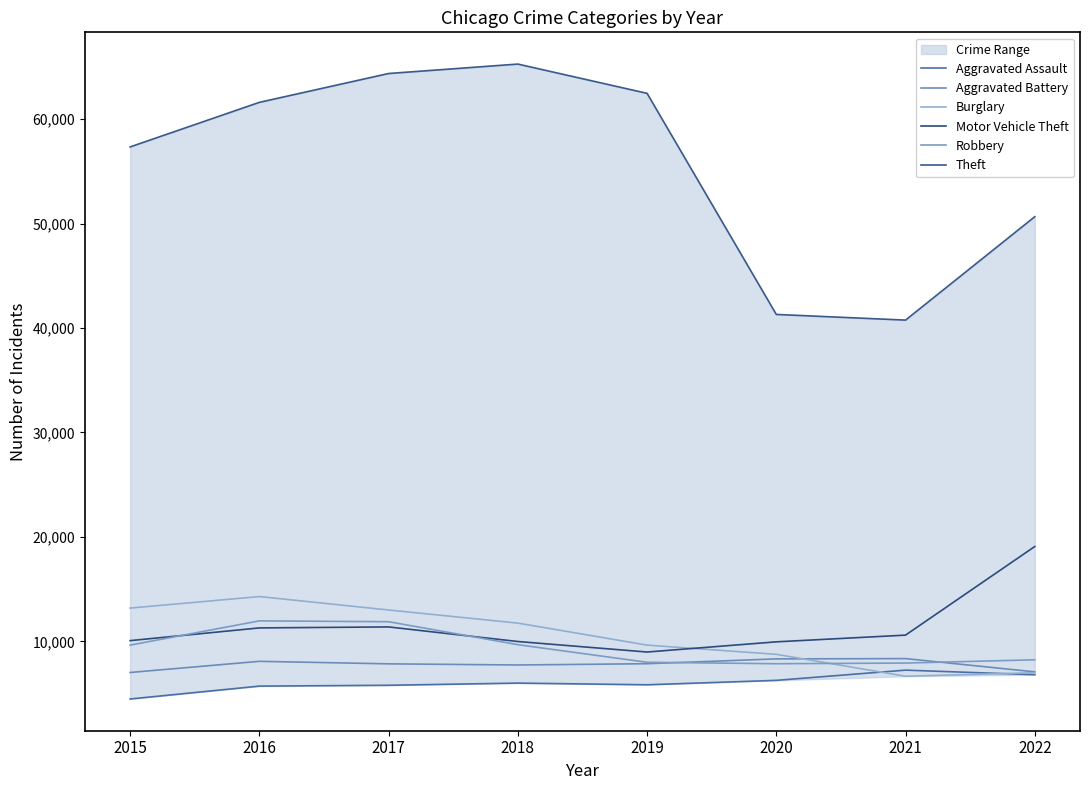

Which series ends up on top after the final intersection of Robbery and Aggravated Battery?

Robbery